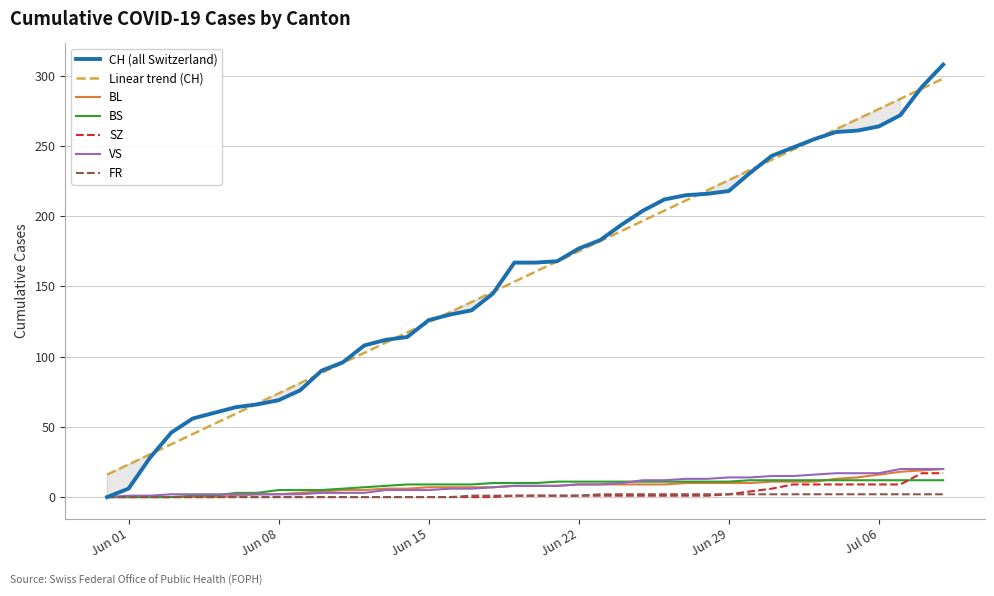

What position from the left is 2020-06-17?

18